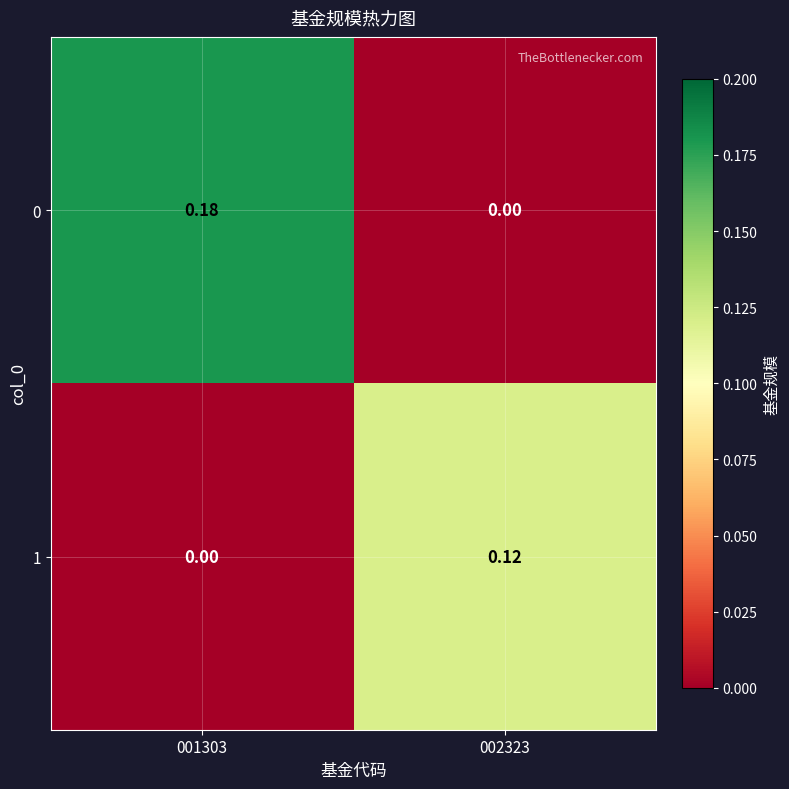

Between 001303 and 002323, which series saw the biggest shift?

0